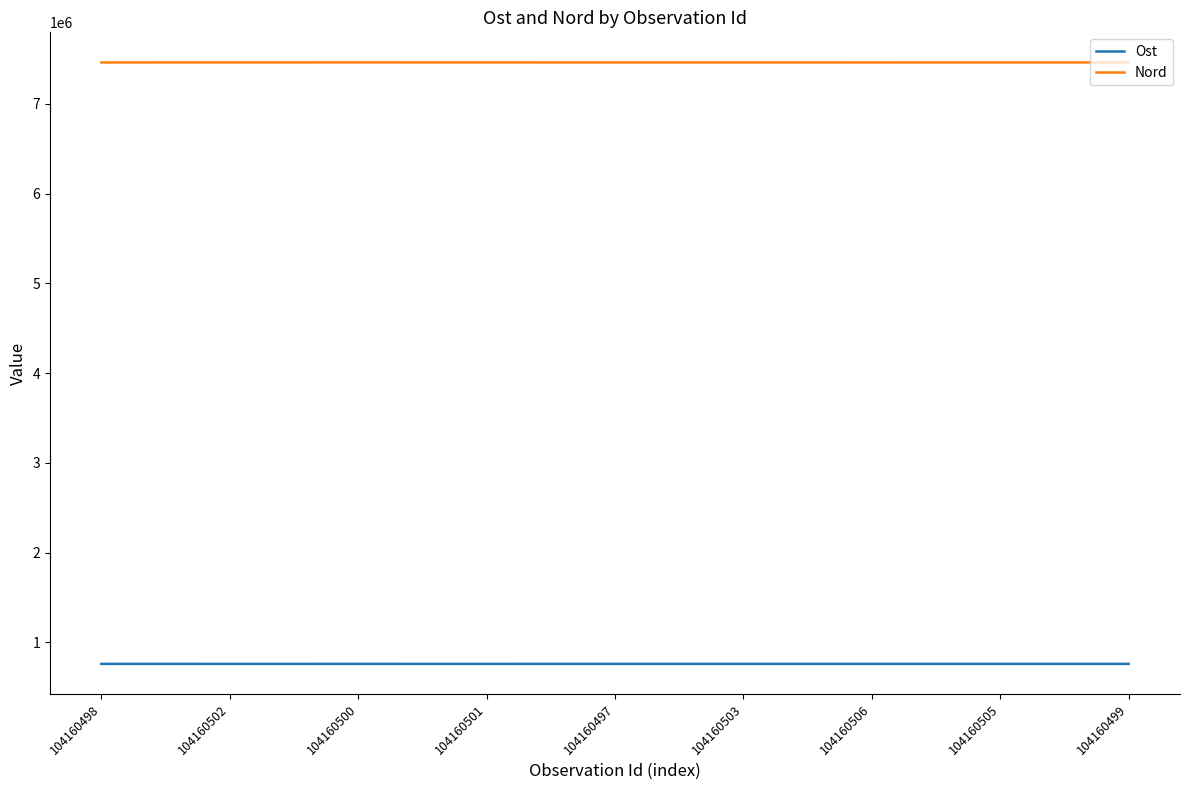

What is the total value across all series at 104160503?

8224447.3